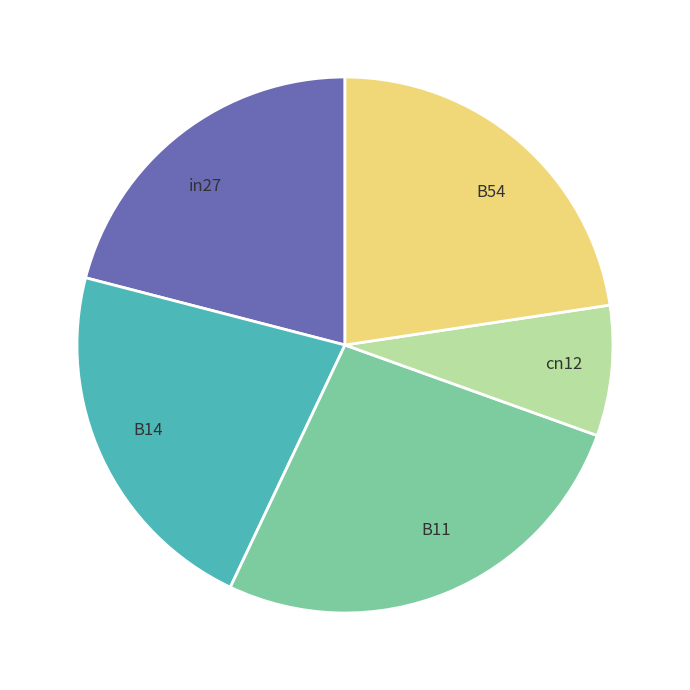

Between B54 and cn12, which is larger?

B54